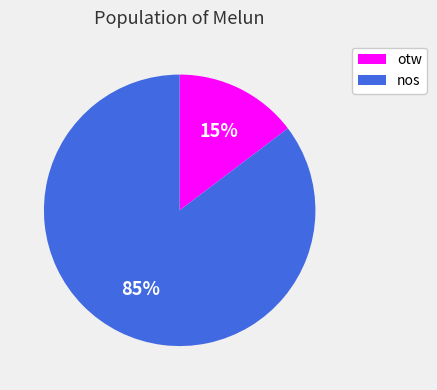

To the nearest percent, what portion does otw represent?

15%